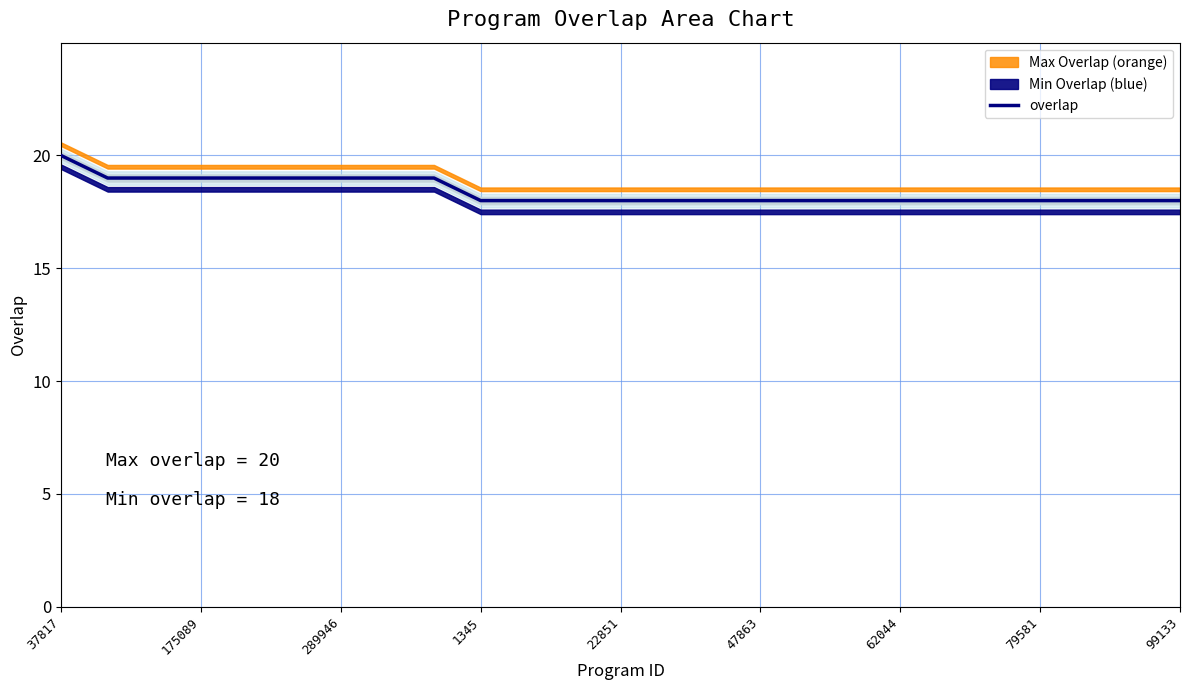

At which category does the chart reach its minimum across all series?

1345